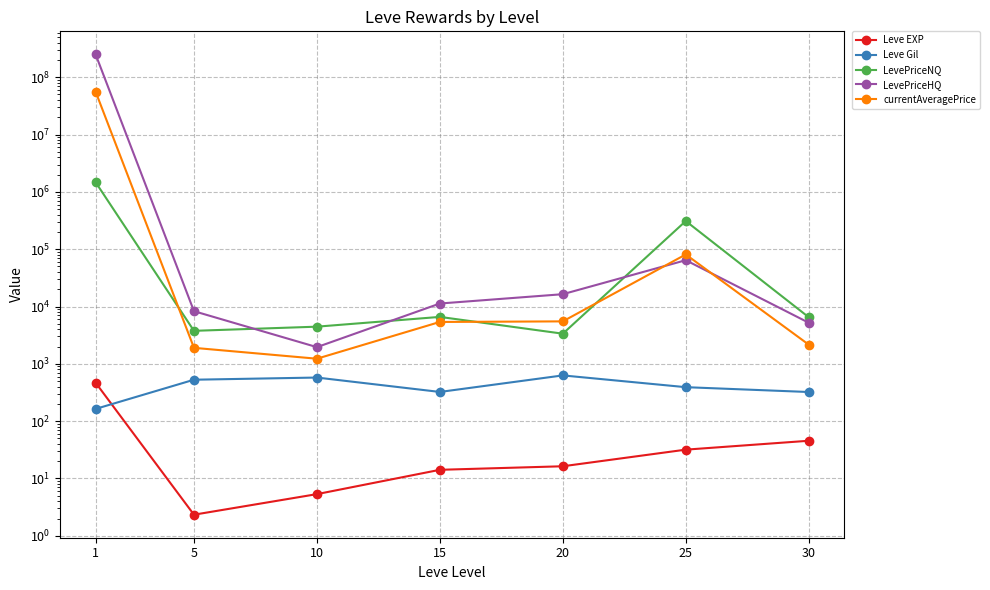

How many data points in Leve Gil are less than 391?

3